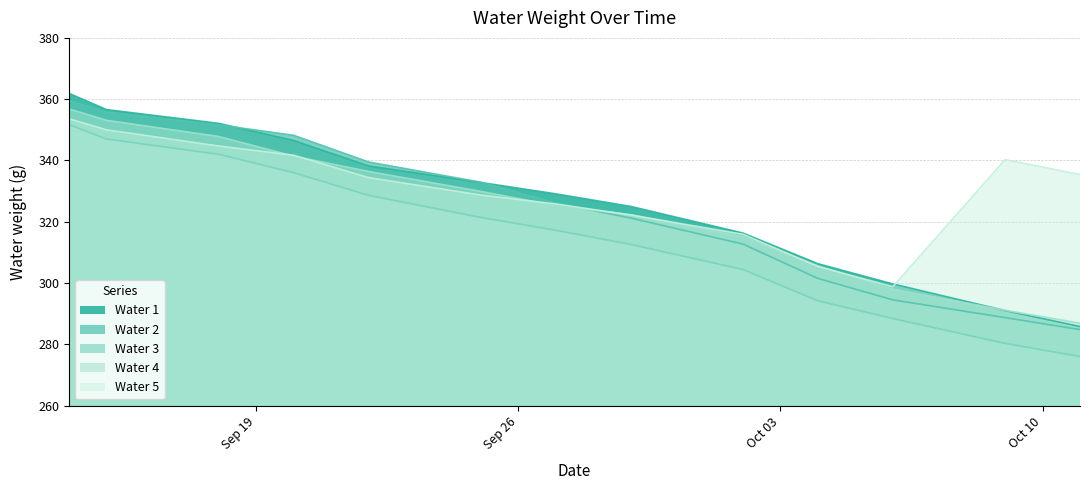

Is it true that Water 3 equals 342.0 at 2017-09-18?

True